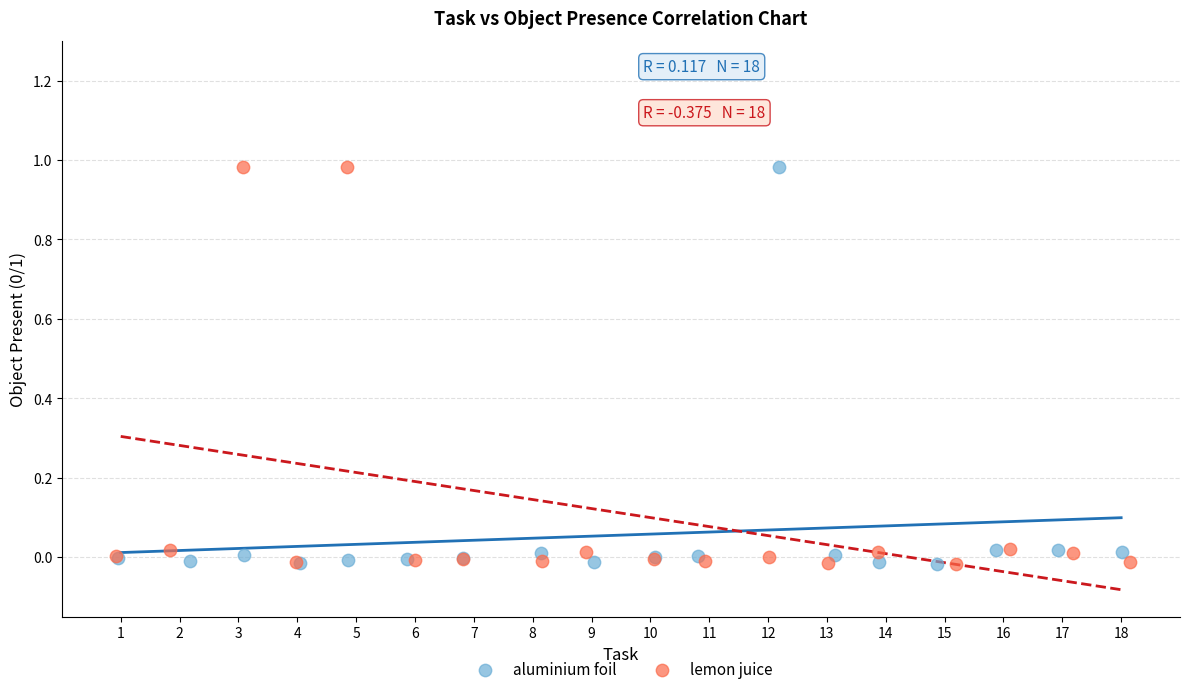

What are all the series names shown in the legend?

aluminium foil, lemon juice